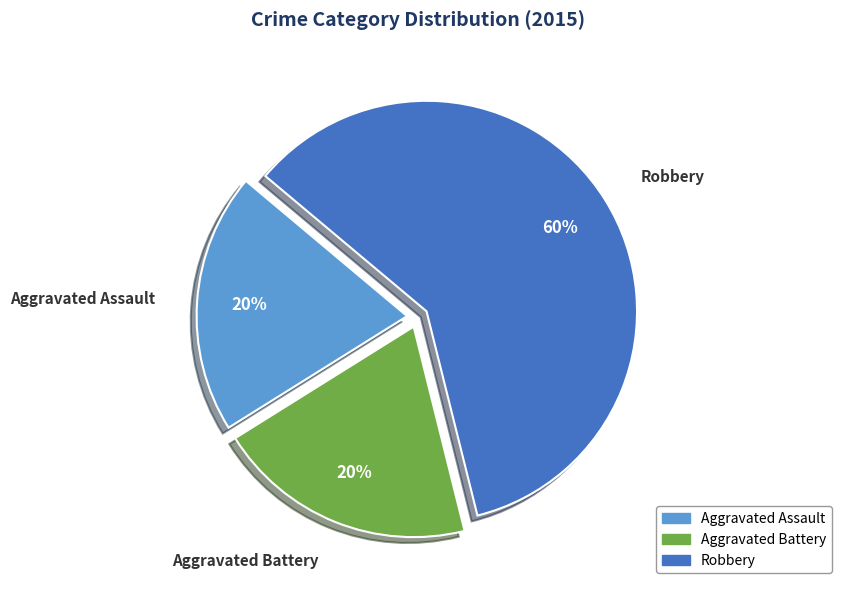

Count the number of slices in the pie.

3